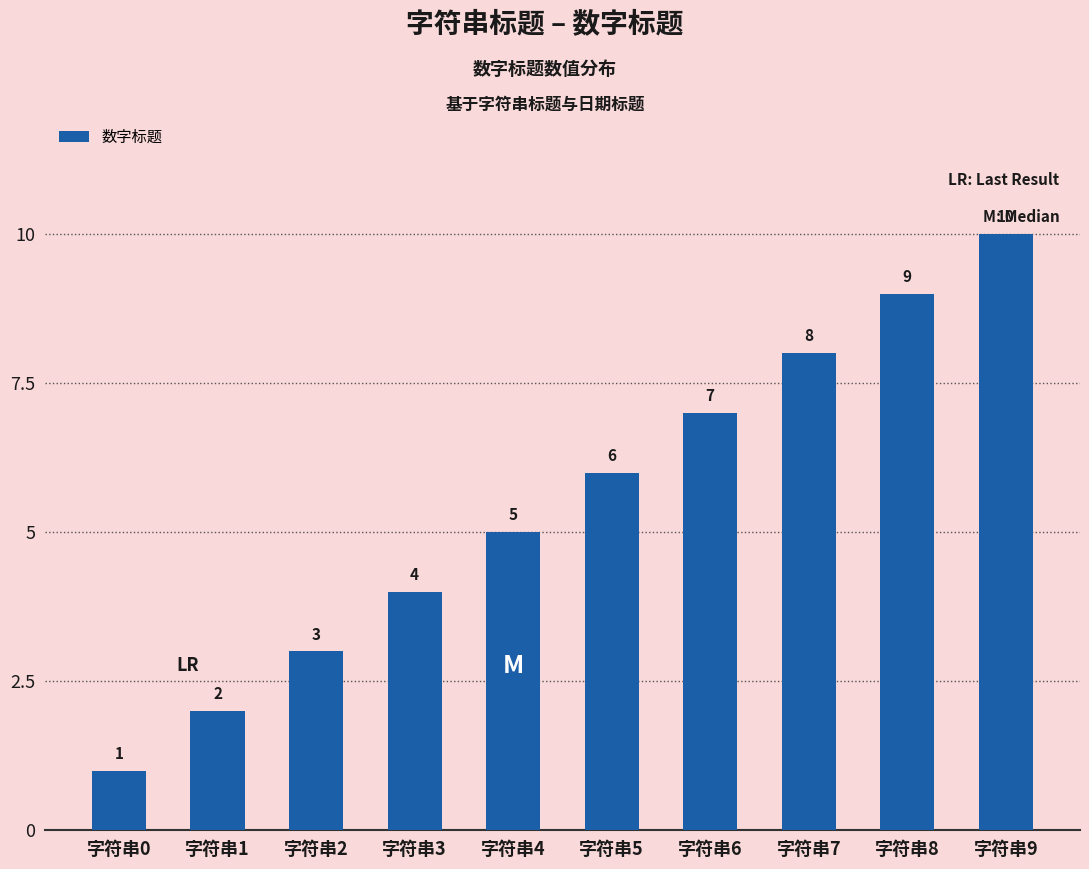

Reading right to left, list all the values displayed in this chart.

10	9	8	7	6	5	4	3	2	1